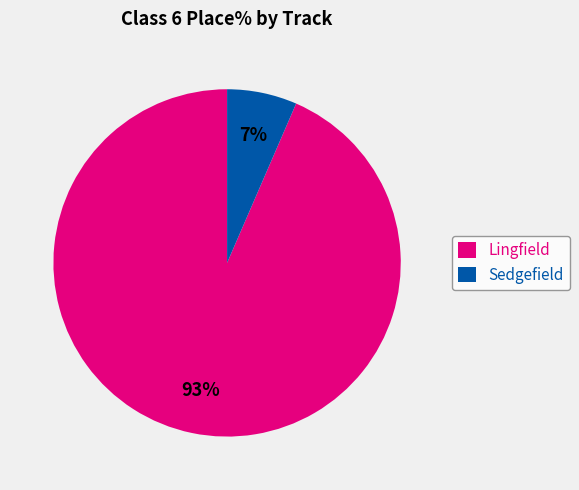

Rank the categories by value from lowest to highest.

Sedgefield, Lingfield